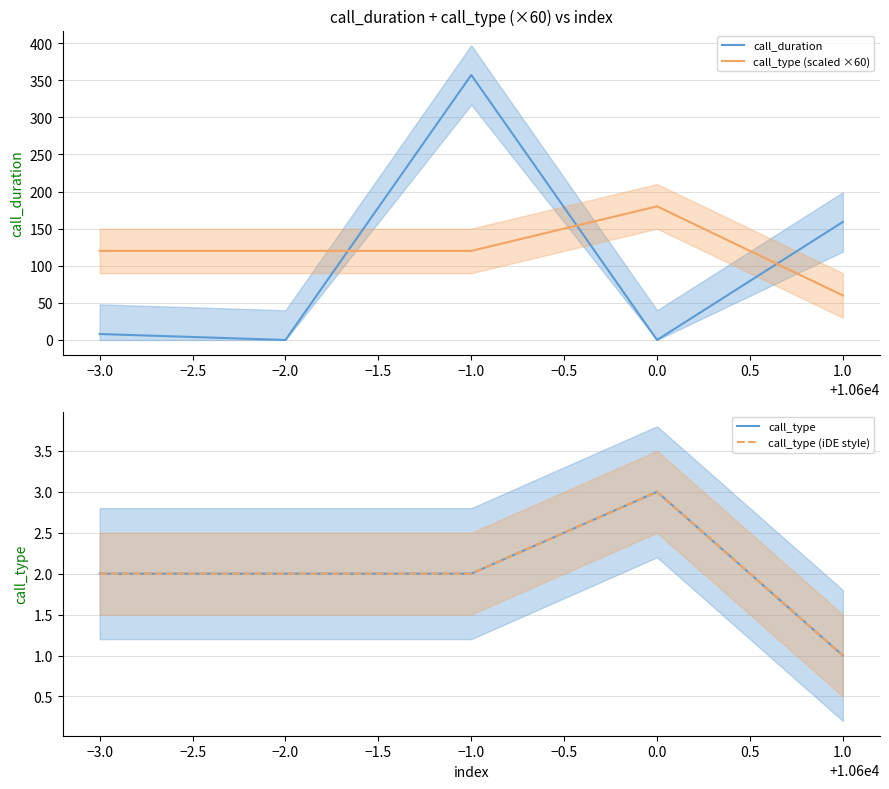

Where do call_duration and call_type (scaled ×60) first cross each other?

−2.0 and −1.0